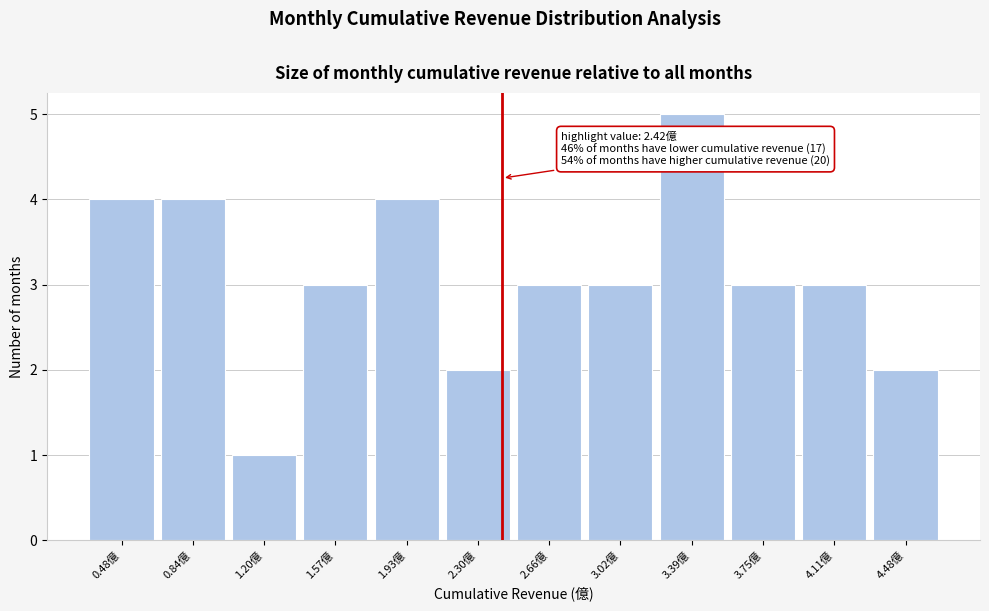

Over which range of the x-axis is the bar tallest?

3.20 to 3.55